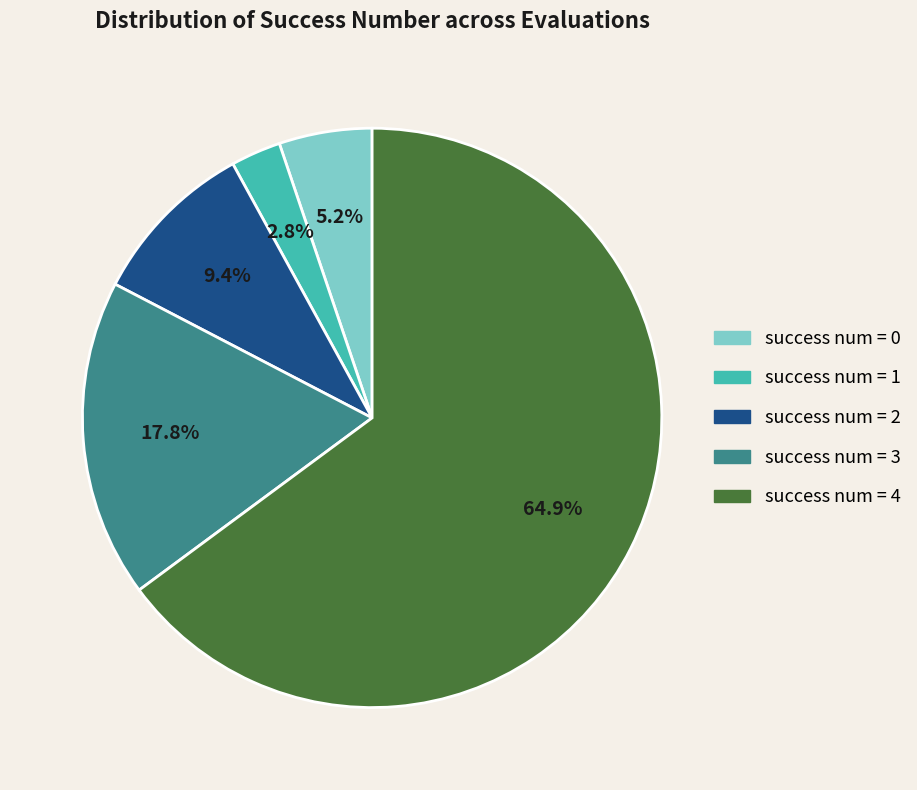

To the nearest percent, what is the average slice percentage?

20%